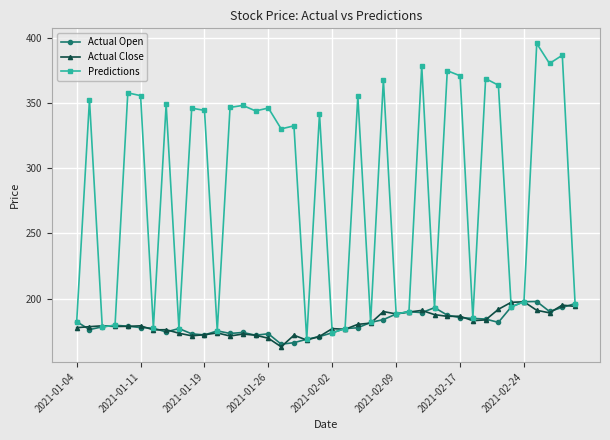

What is the lowest value of the Actual Close series?

163.0